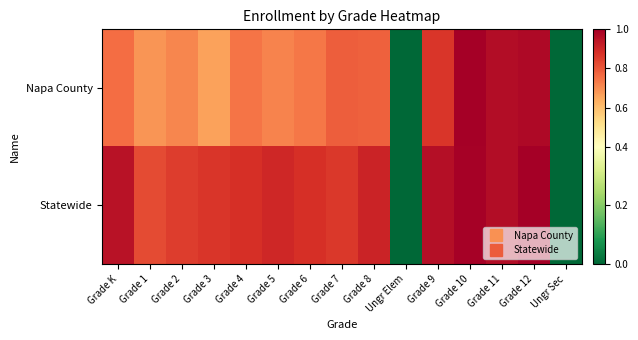

Which series has the largest range (max minus min)?

Napa County